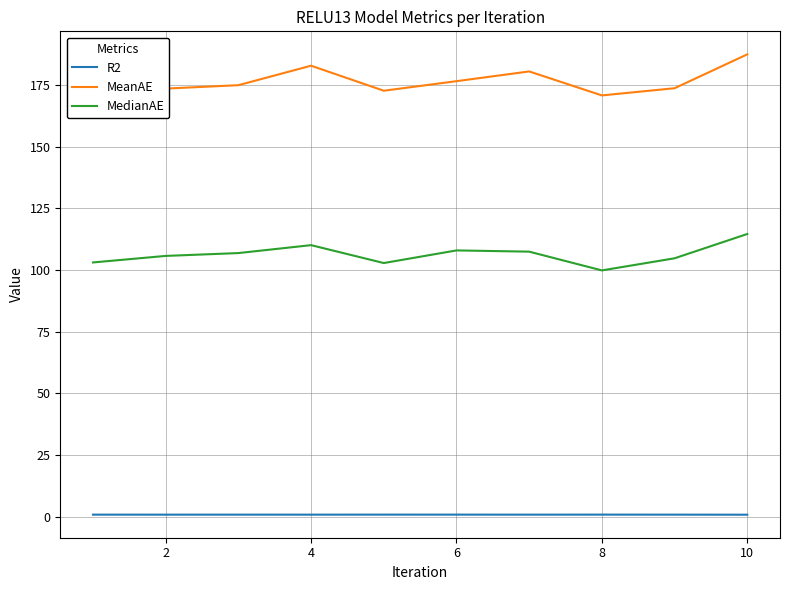

At how many categories does at least one series exceed 29?

10